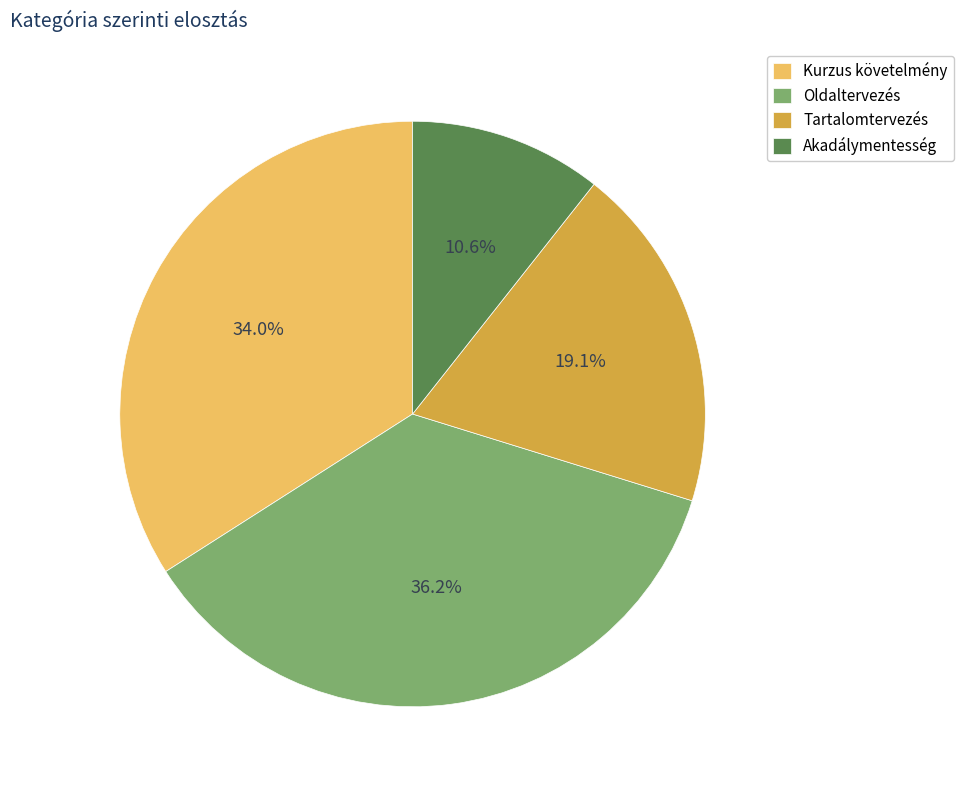

Is Kurzus követelmény the majority of the pie?

No